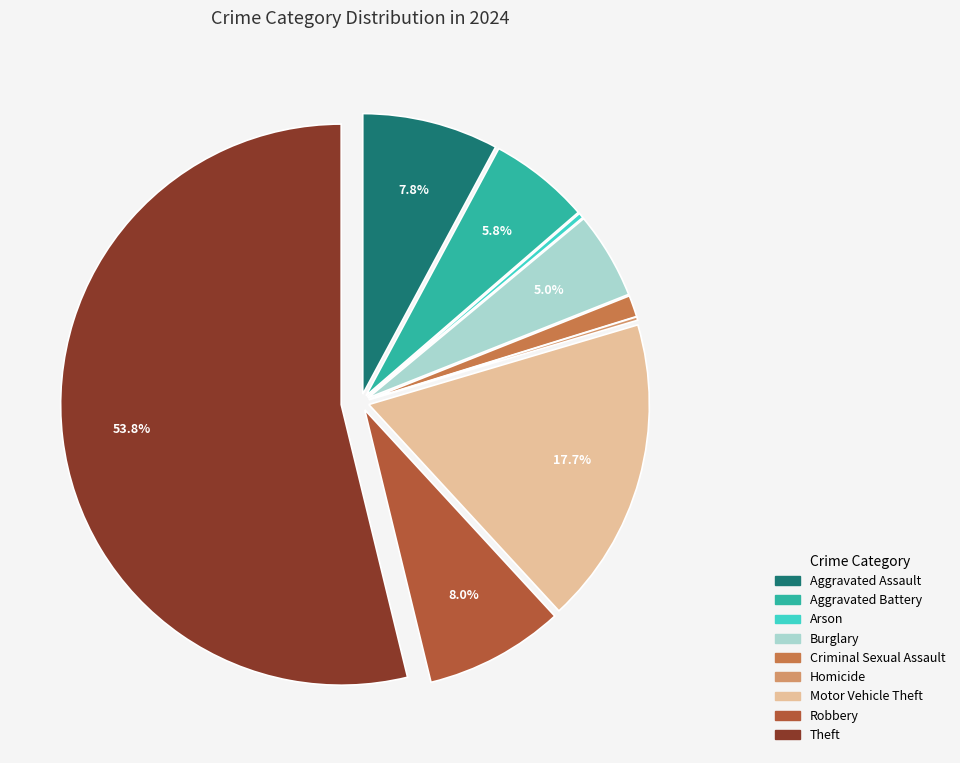

Do Aggravated Assault and Arson together represent more than half of the pie?

No